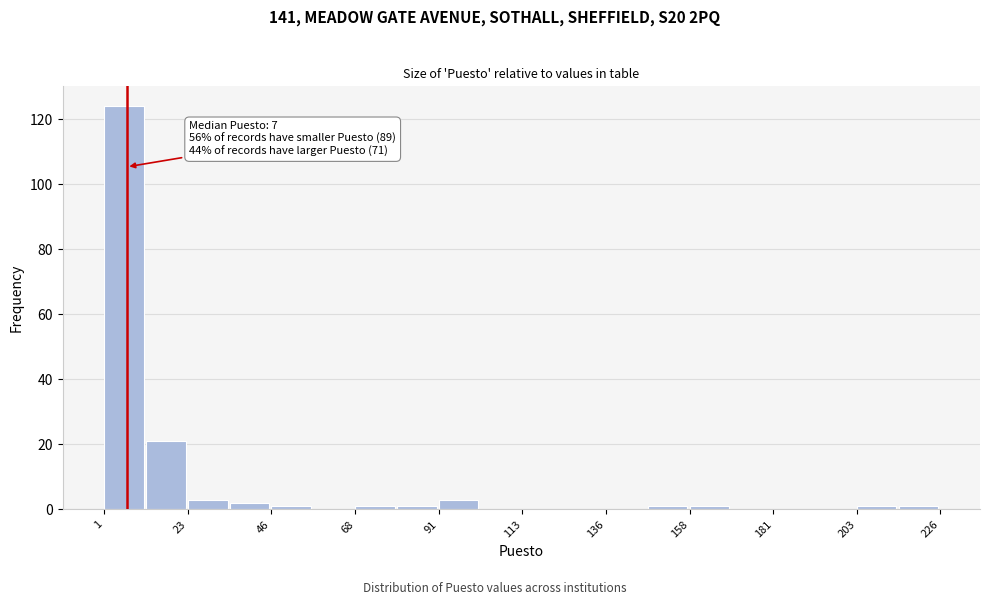

Around what value on the x-axis is the tallest bar? Give the approximate position of its centre, as read against the axis.

5